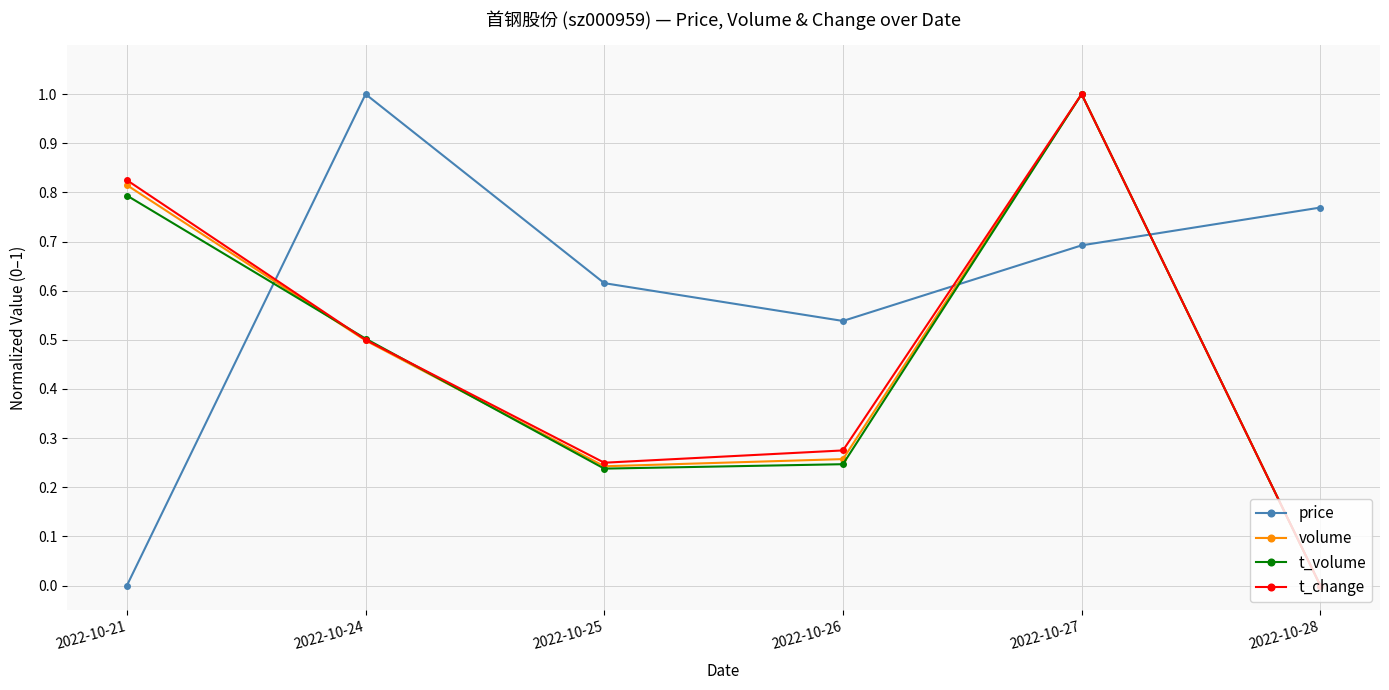

What value does the volume series have at 2022-10-27?

1.0